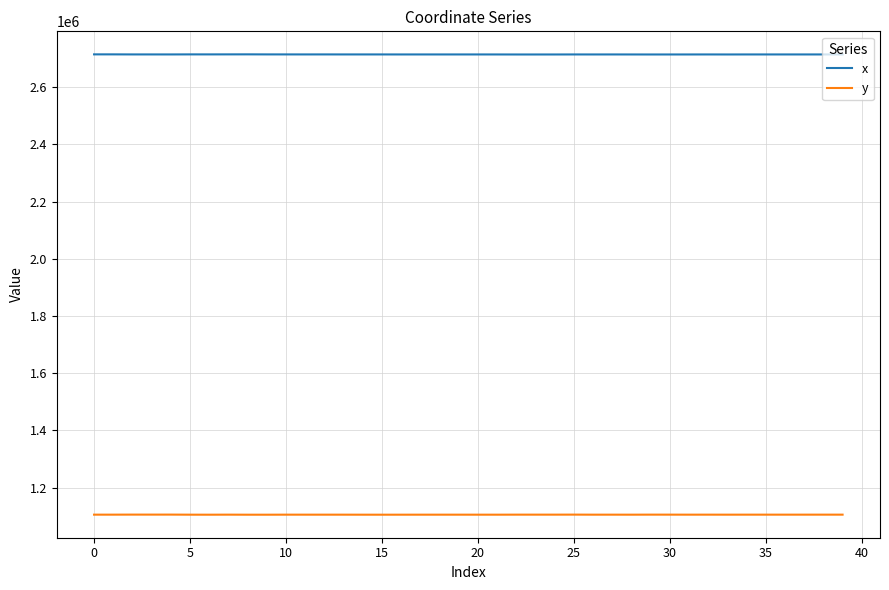

True or false: y and x cross at least once.

False